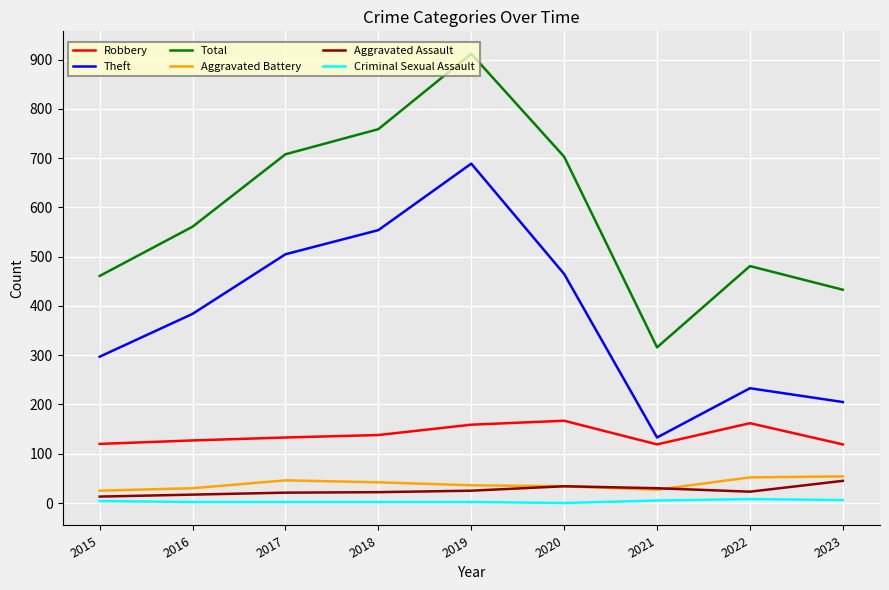

At which label does Theft reach its peak?

2019